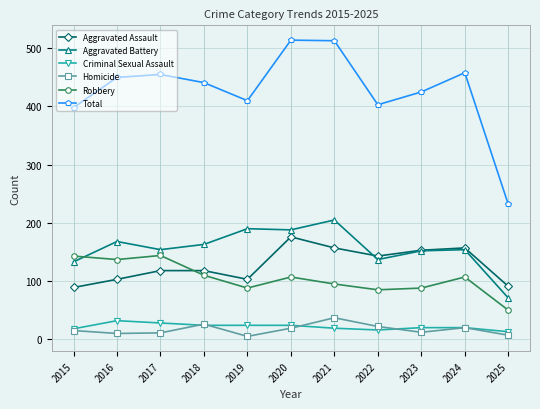

Is this an area chart (filled region under the line)?

No